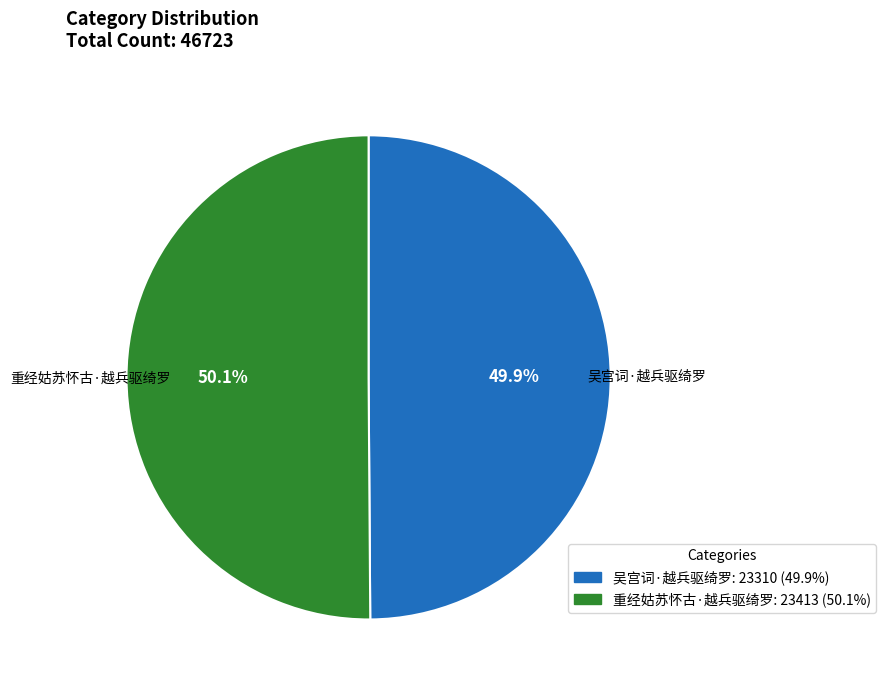

Does any single category account for the majority?

Yes